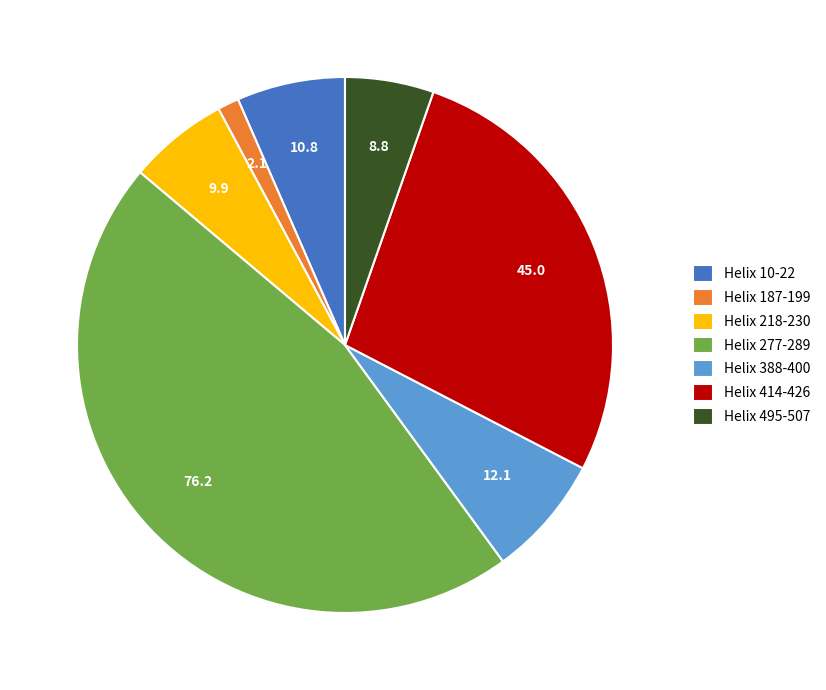

True or false: Helix 414-426 accounts for 27% of the total.

True